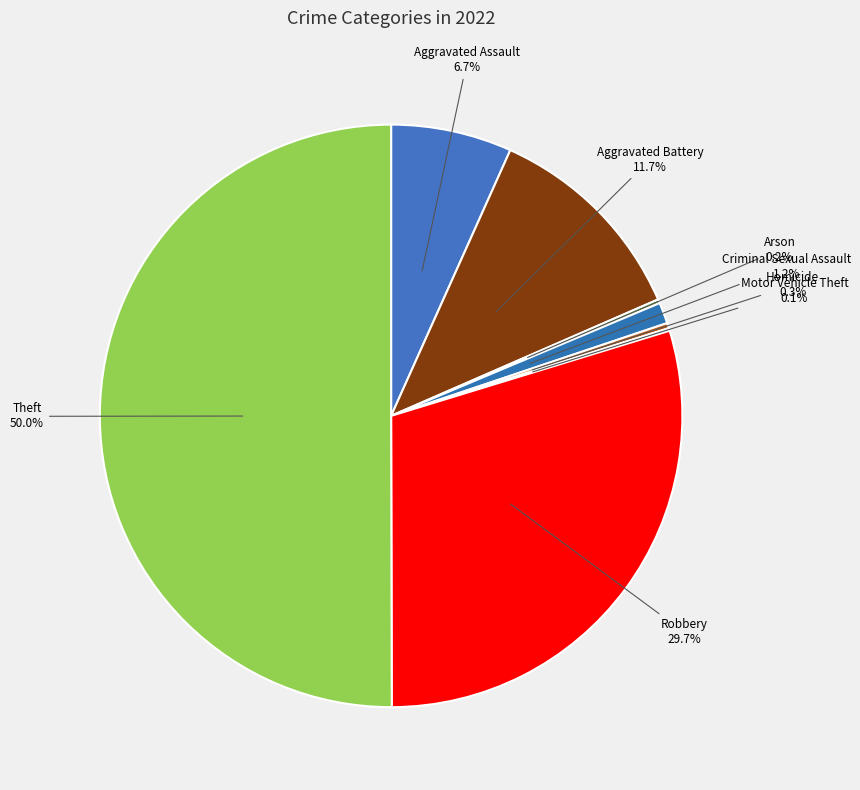

What is the largest slice in the pie chart?

Theft